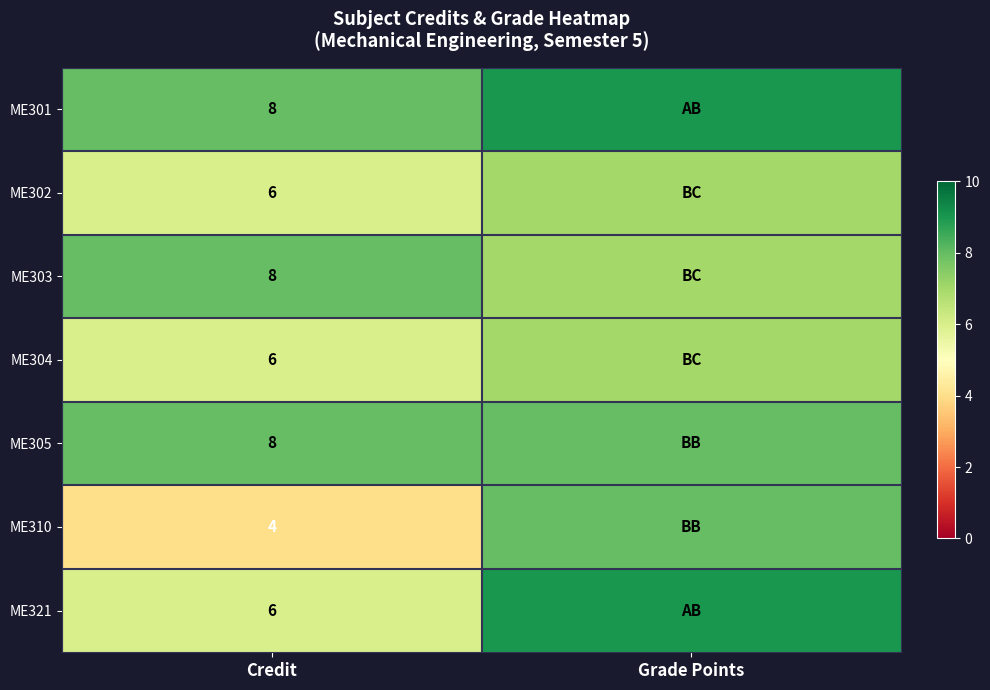

What is the minimum value shown in the chart?

4